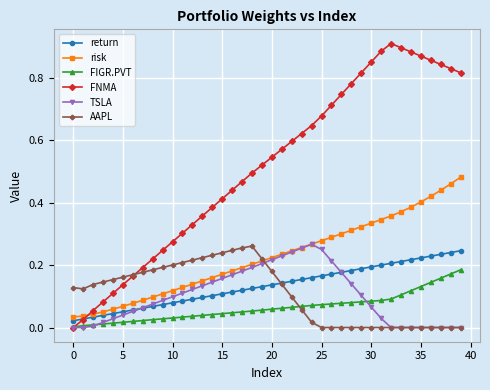

What is the sum of all FNMA values?

20.5